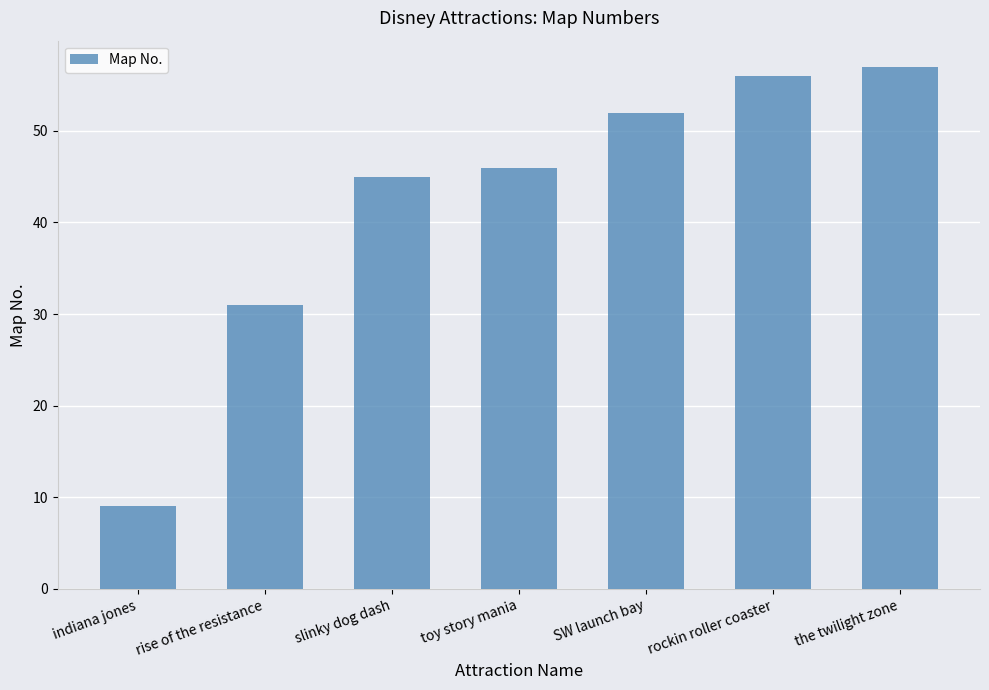

Which category has the lowest value across all series?

indiana jones